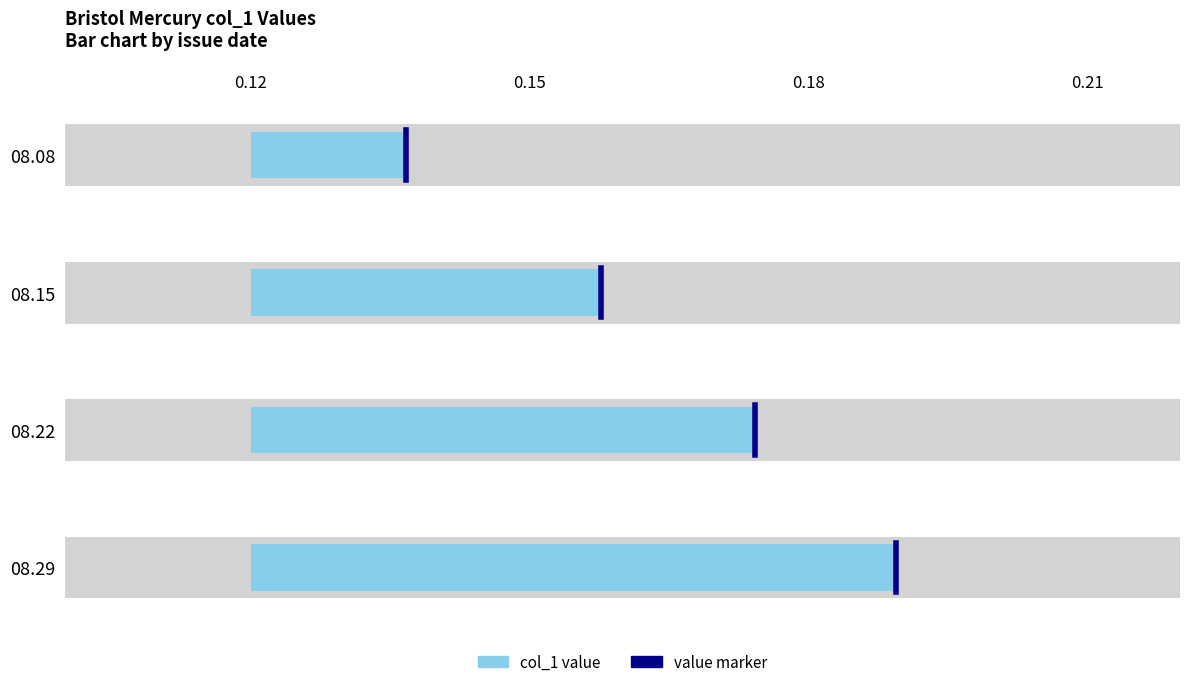

What is the value of the 2nd bar from the left?

0.2